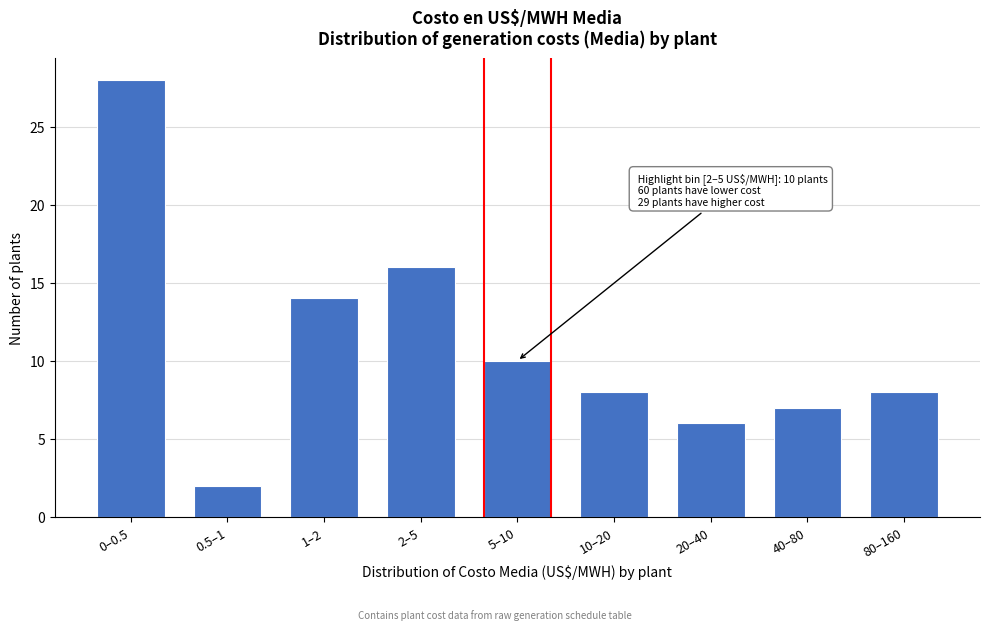

Reading left to right, extract all data points from this chart.

0–0.5=28	0.5–1=2	1–2=14	2–5=16	5–10=10	10–20=8	20–40=6	40–80=7	80–160=8